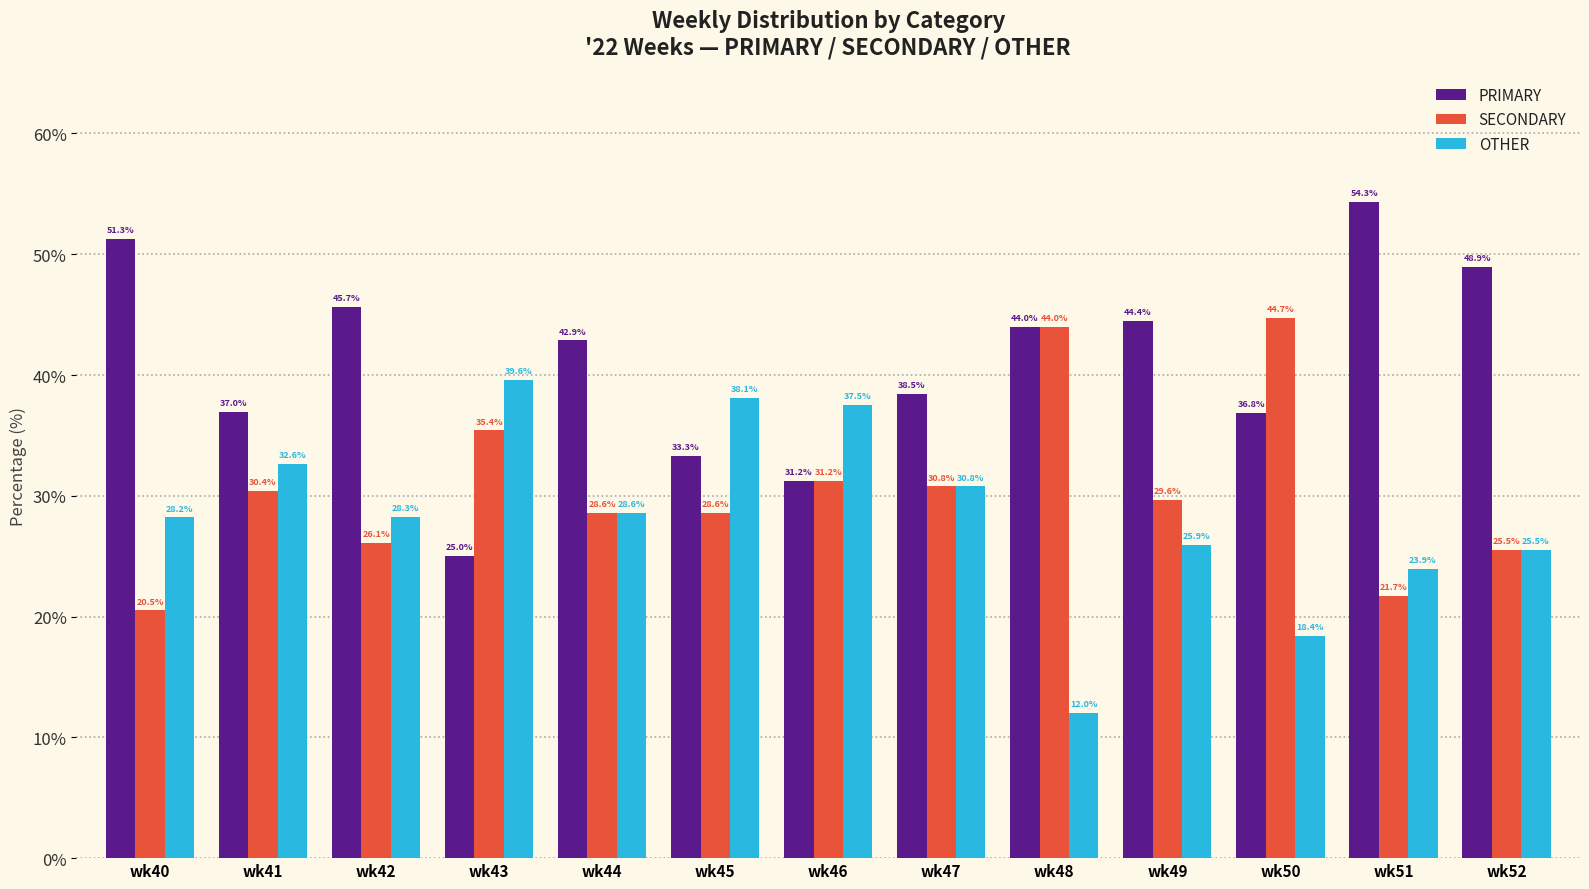

What is the minimum value shown in the chart?

12.0